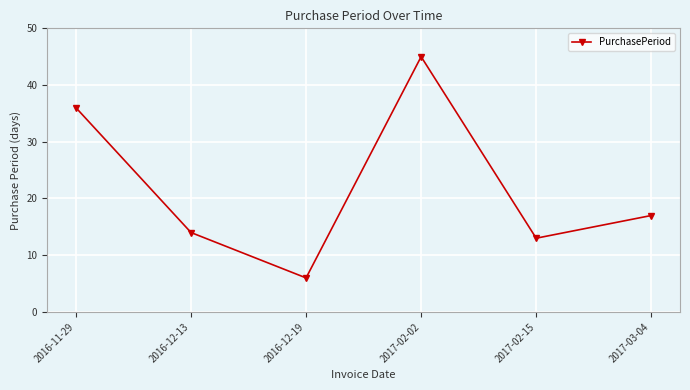

What is the value of the 5th point from the left?

13